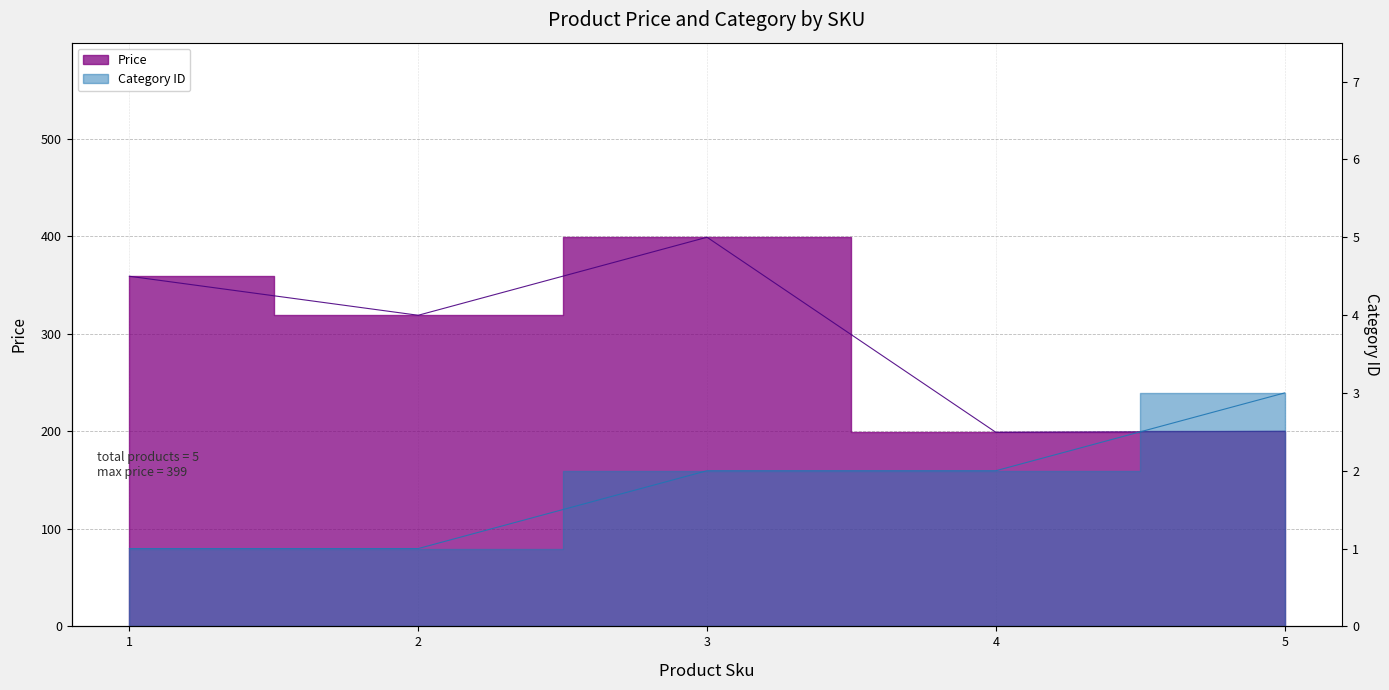

Which category has the lowest value across all series?

1